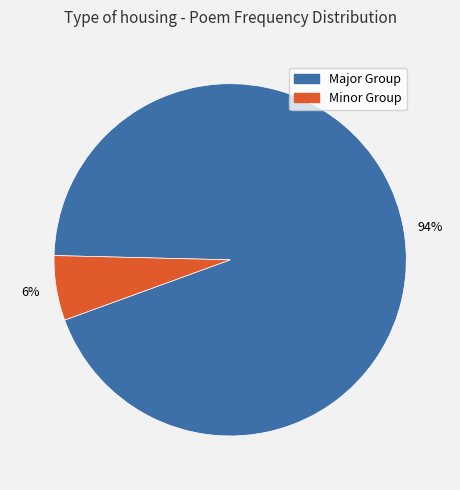

Is there any slice that represents more than half of the pie?

Yes